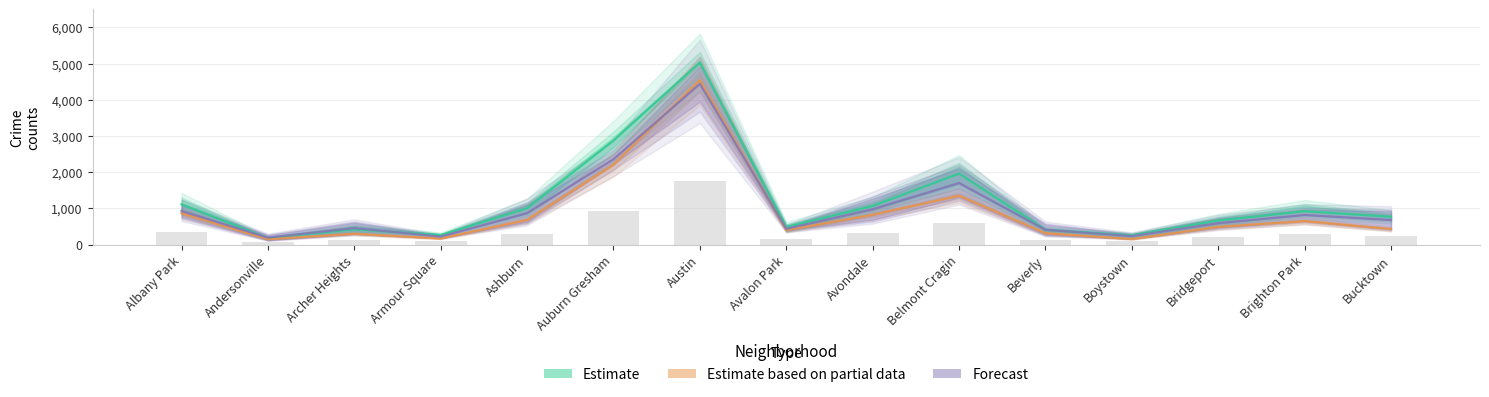

What position from the right is Boystown?

4